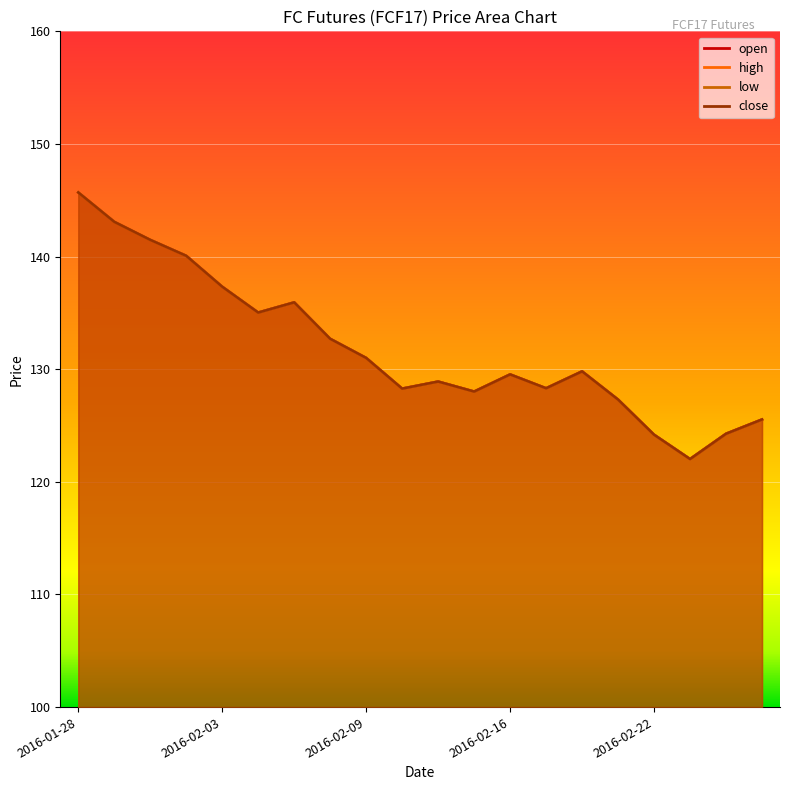

True or false: open has more than 2 interior local peaks.

True